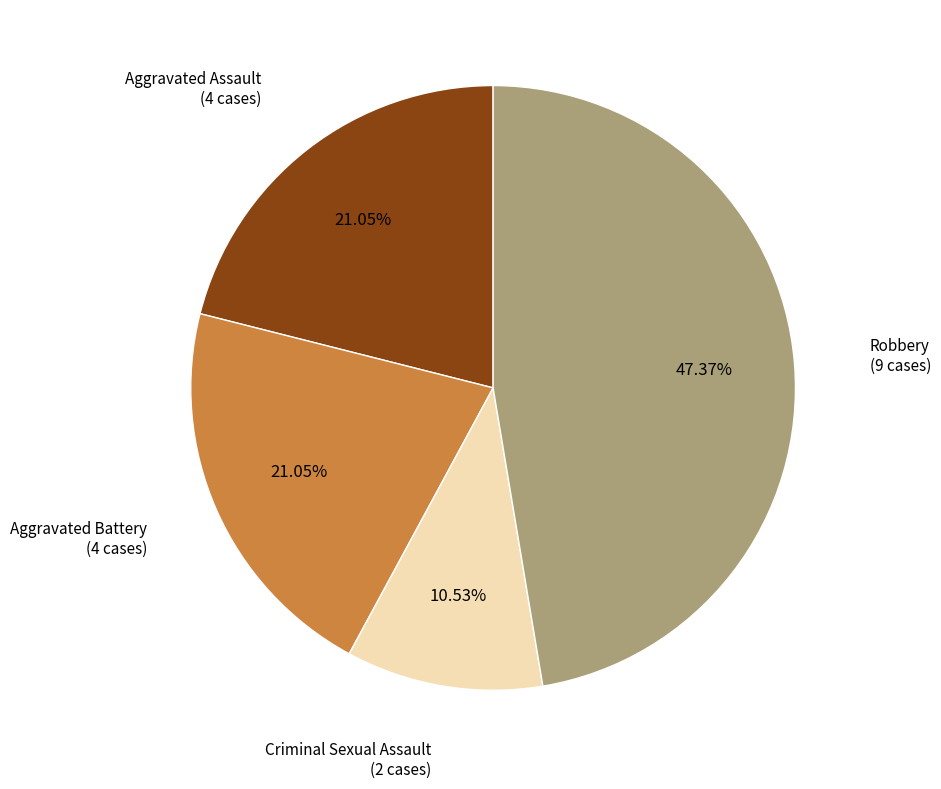

Does any single category account for the majority?

No